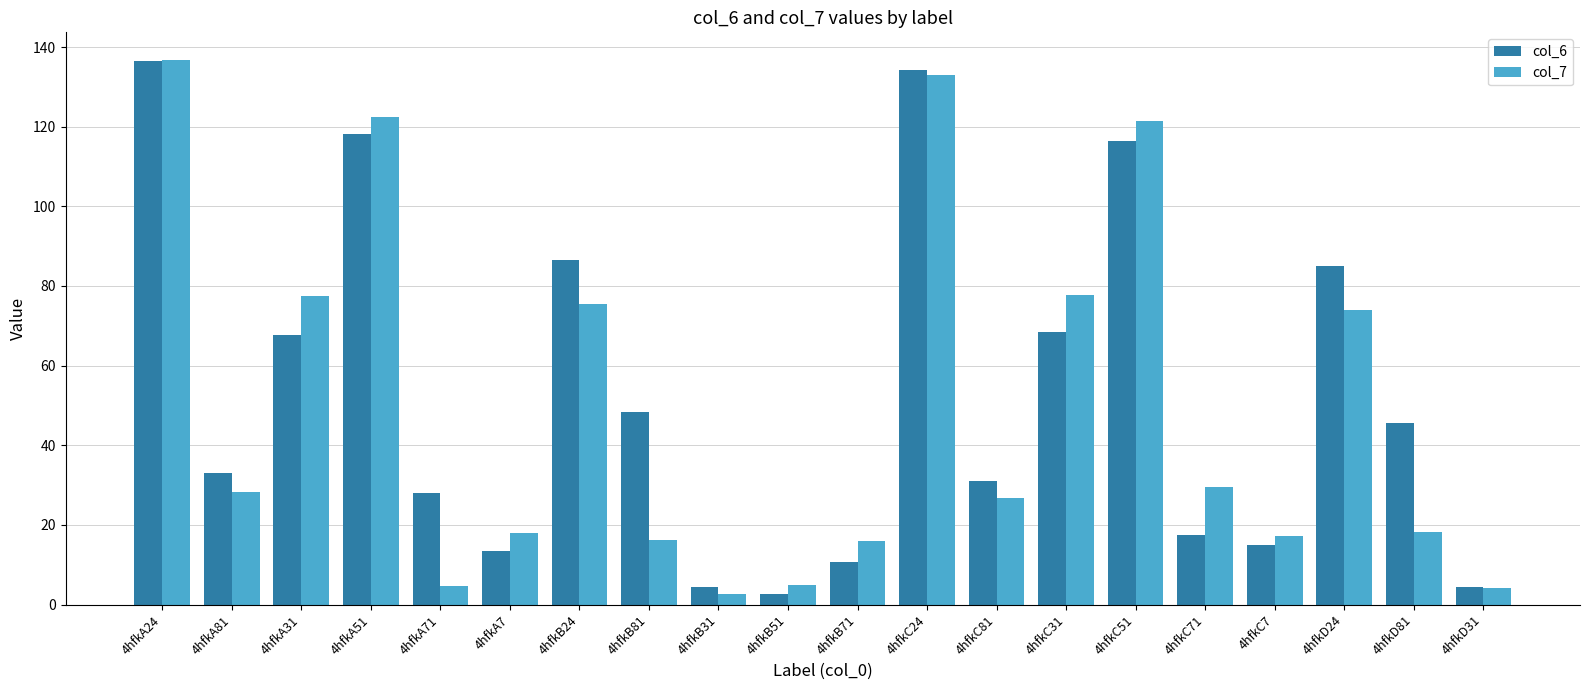

True or false: col_6 has a value of 134.3 at 4hfkC24.

True